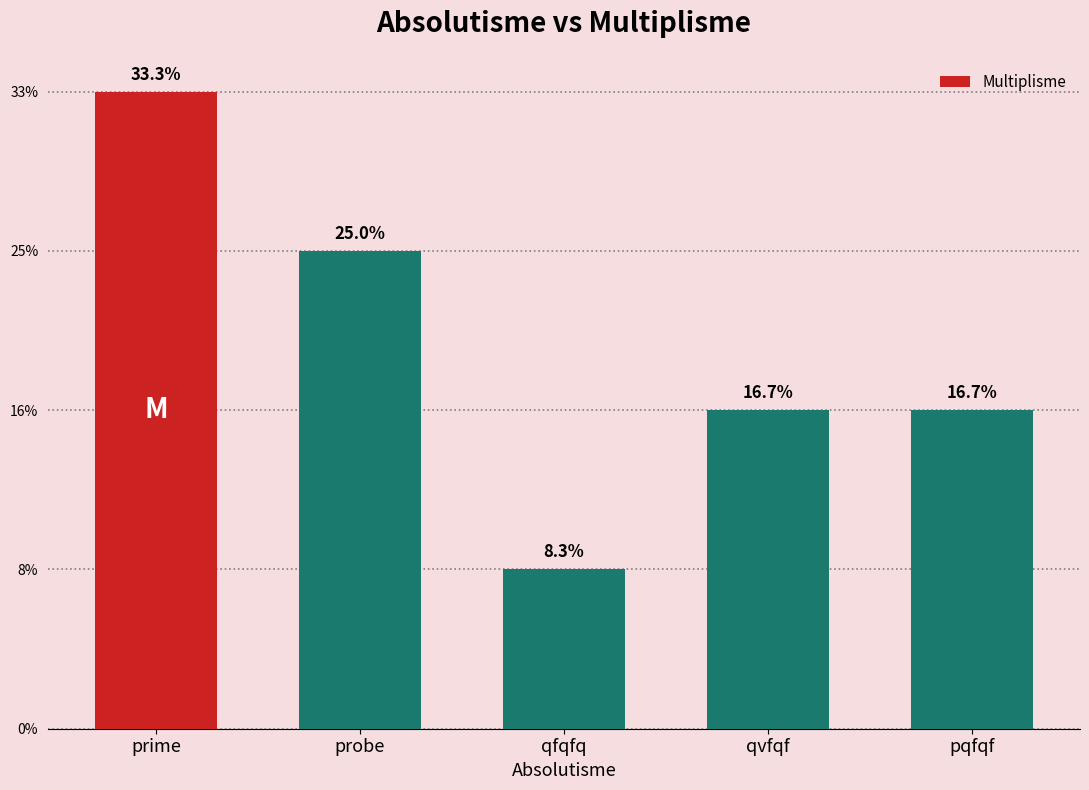

Does the chart contain stacked bars?

No